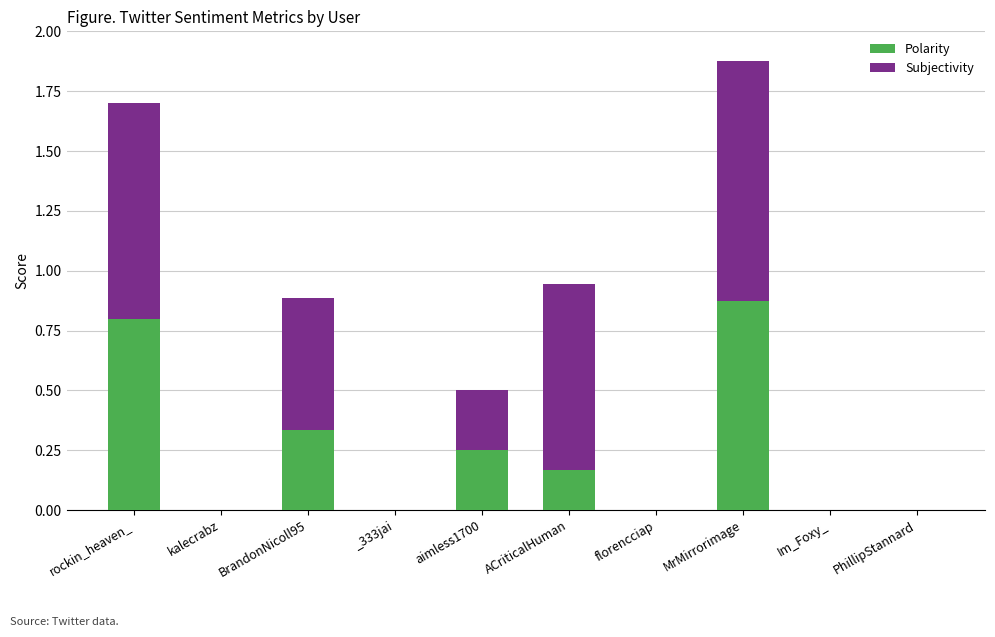

Does the chart contain stacked bars?

Yes